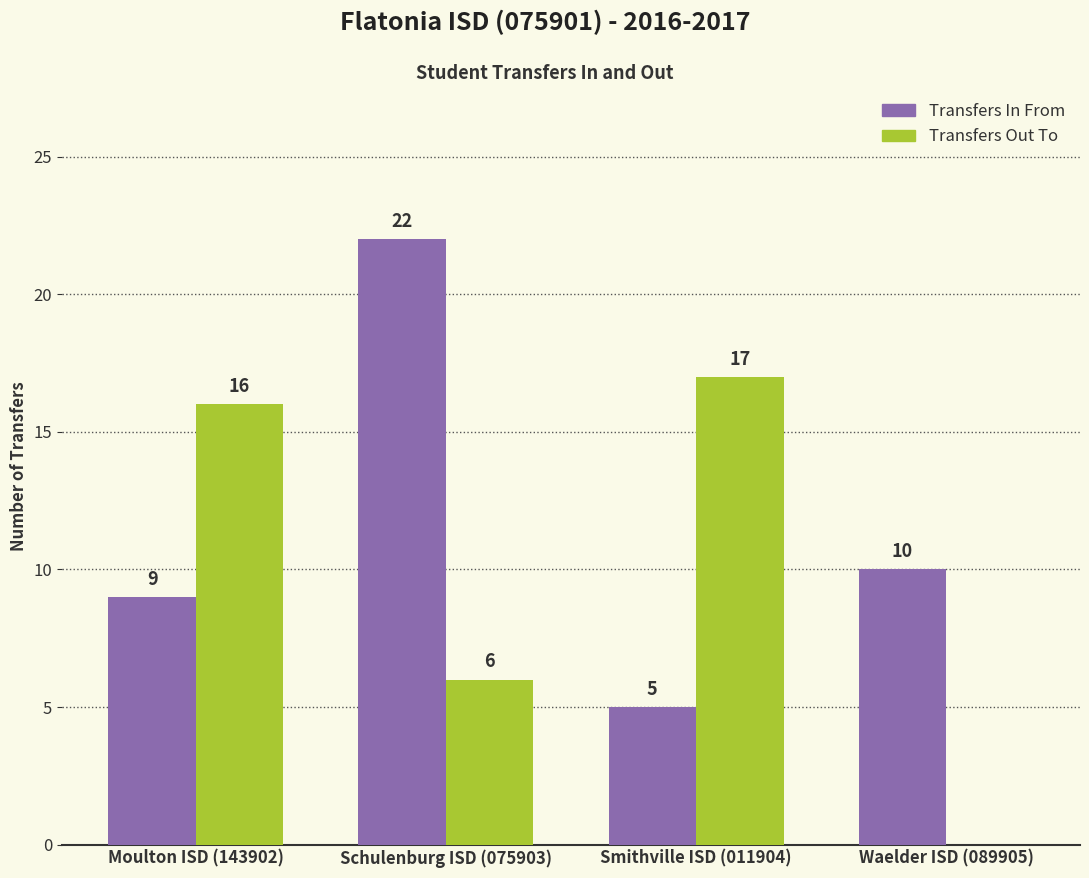

Count the number of data series in this chart.

2